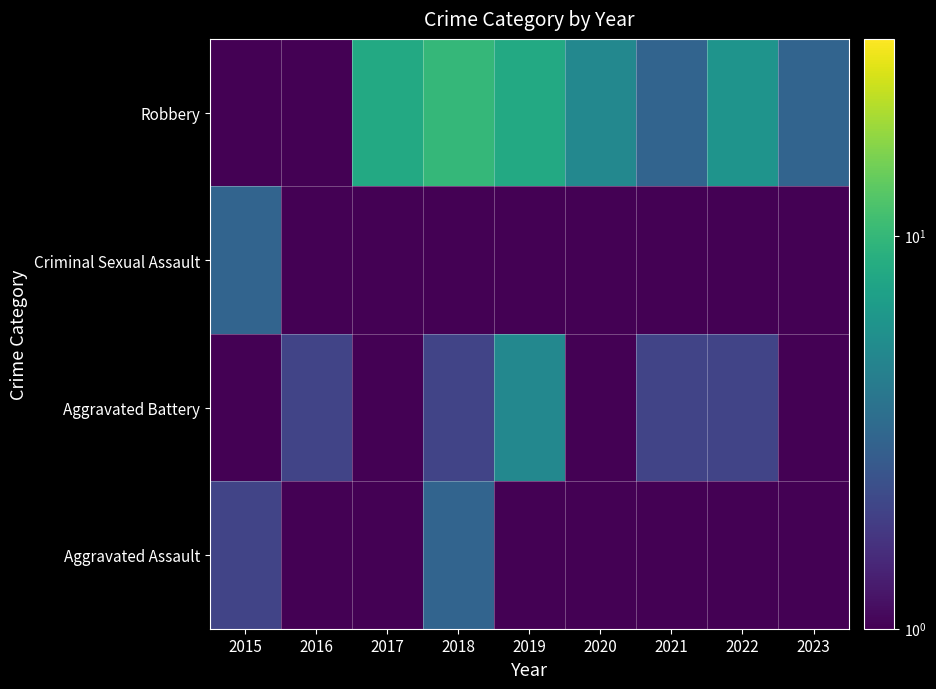

Reading left to right, extract all data points from this chart.

1	1	8	10	8	5	3	6	3